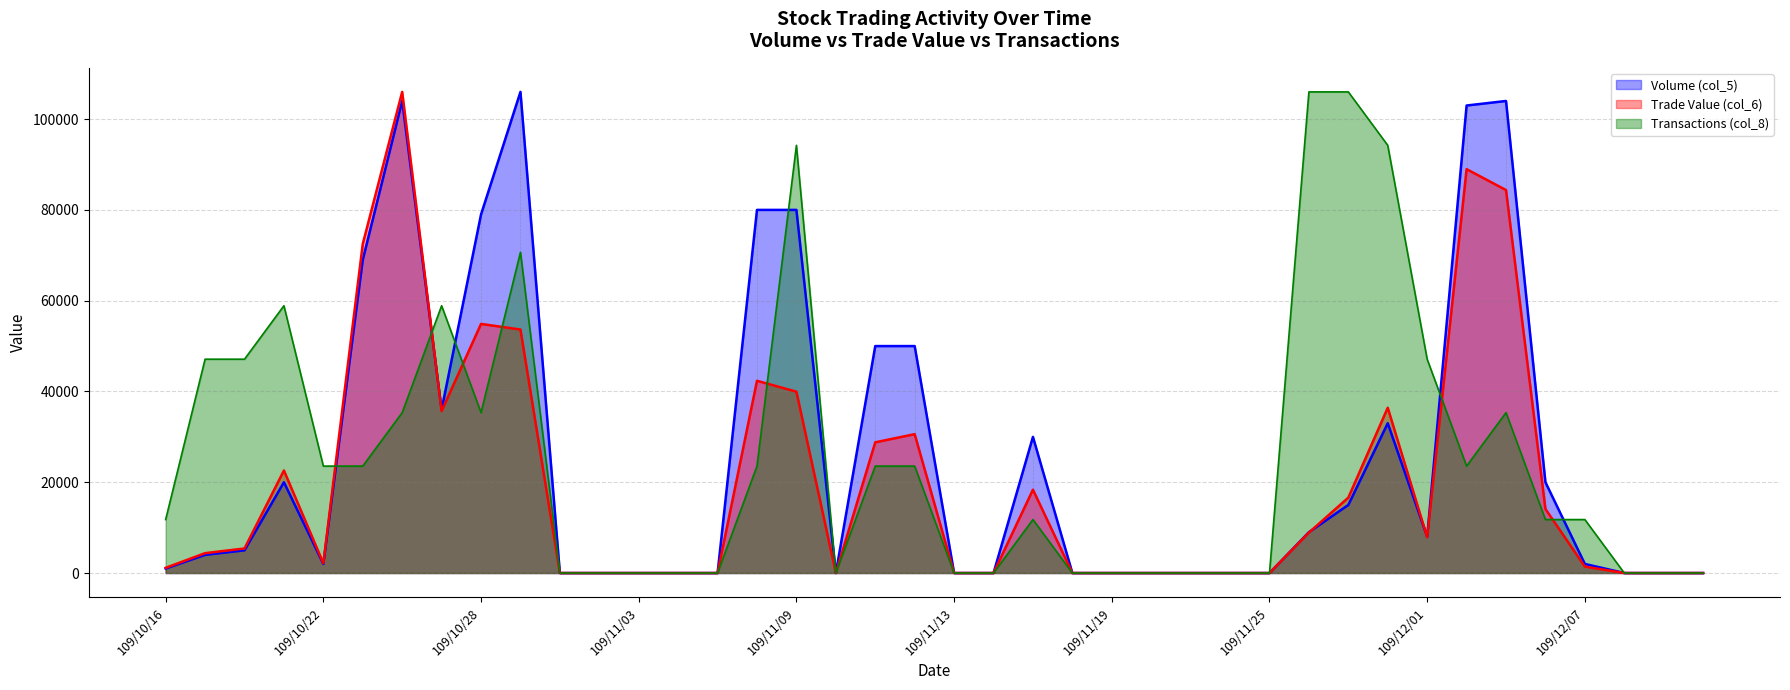

What is the average value of the Trade Value (col_6) series?

19428.2